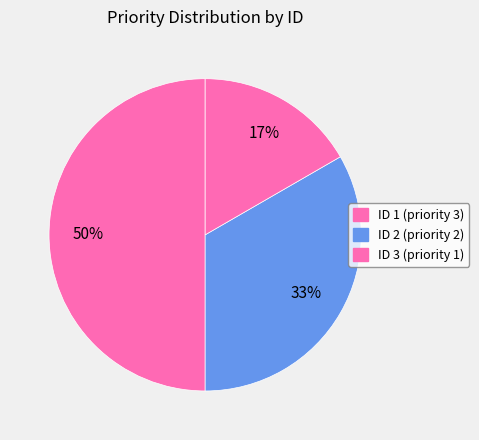

Count the number of slices in the pie.

3